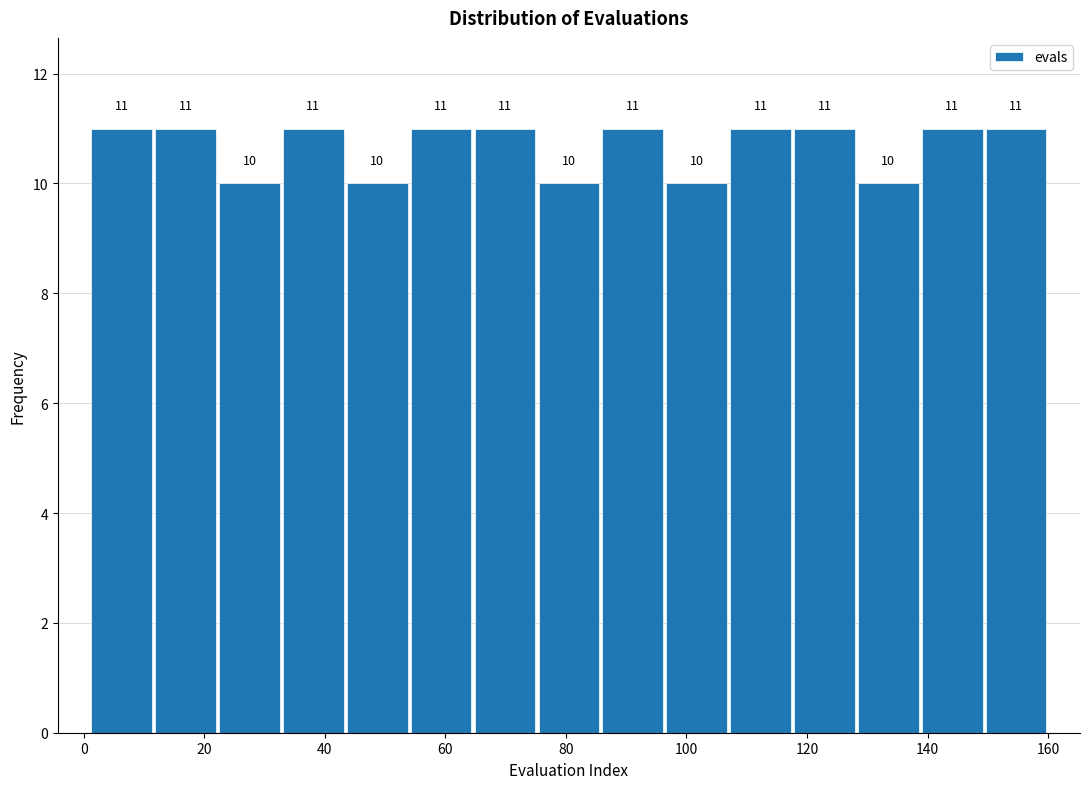

Reading left to right, list every bar in this chart as the range it spans on the x-axis followed by its height. The bar edges are not printed on the chart, so give them approximately, as read against the axis.

1.0 to 11.6: 11
11.6 to 22.2: 11
22.2 to 32.8: 10
32.8 to 43.4: 11
43.4 to 54.0: 10
54.0 to 64.6: 11
64.6 to 75.2: 11
75.2 to 85.8: 10
85.8 to 96.4: 11
96.4 to 107.0: 10
107.0 to 117.6: 11
117.6 to 128.2: 11
128.2 to 138.8: 10
138.8 to 149.4: 11
149.4 to 160.0: 11